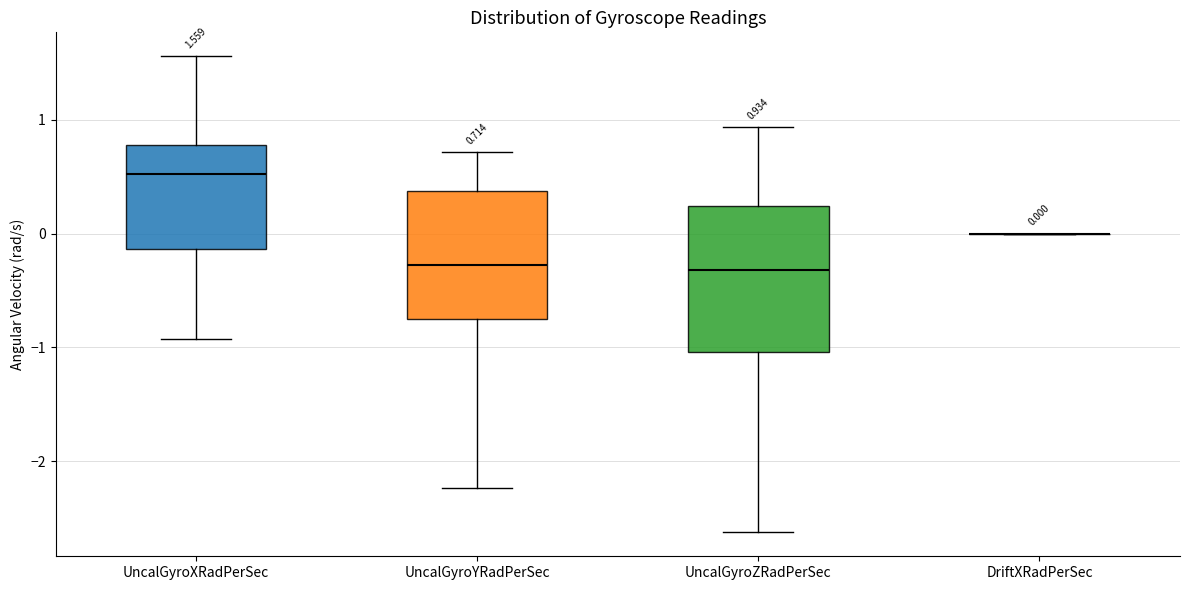

Comparing the boxes themselves (not the whiskers), which one is the tallest?

UncalGyroZRadPerSec